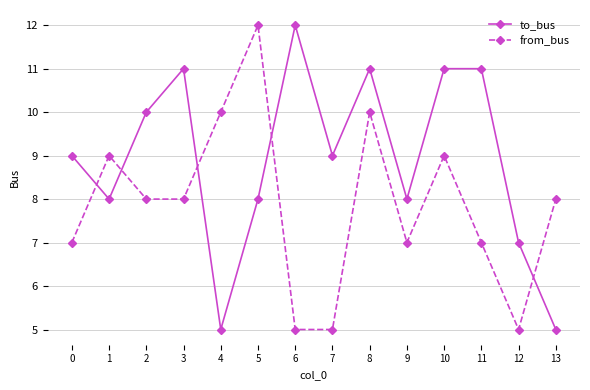

Where is the first local maximum for from_bus?

1